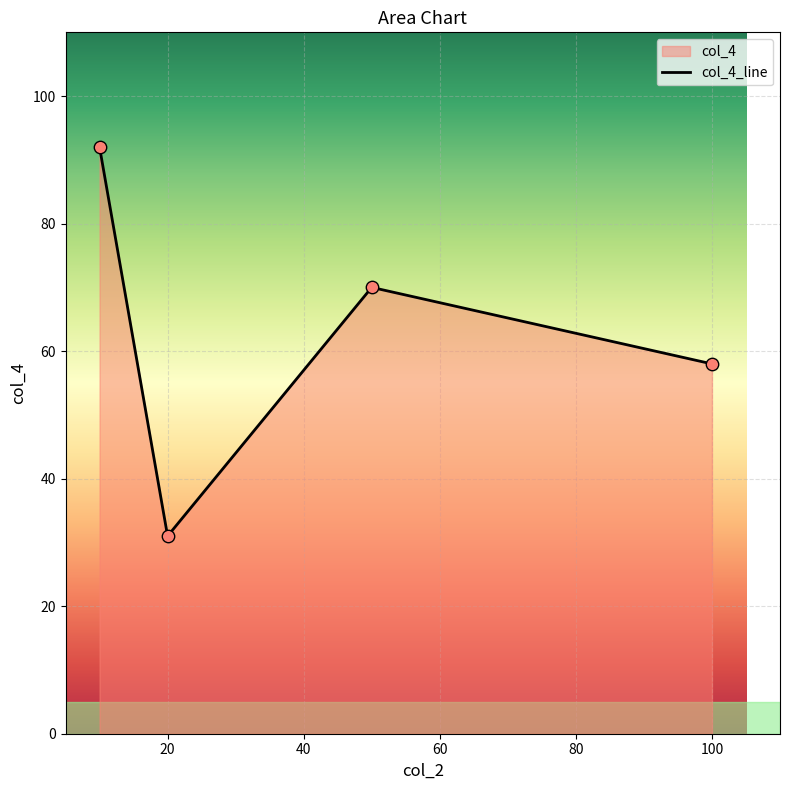

Which has a higher value, 10 or 50?

10